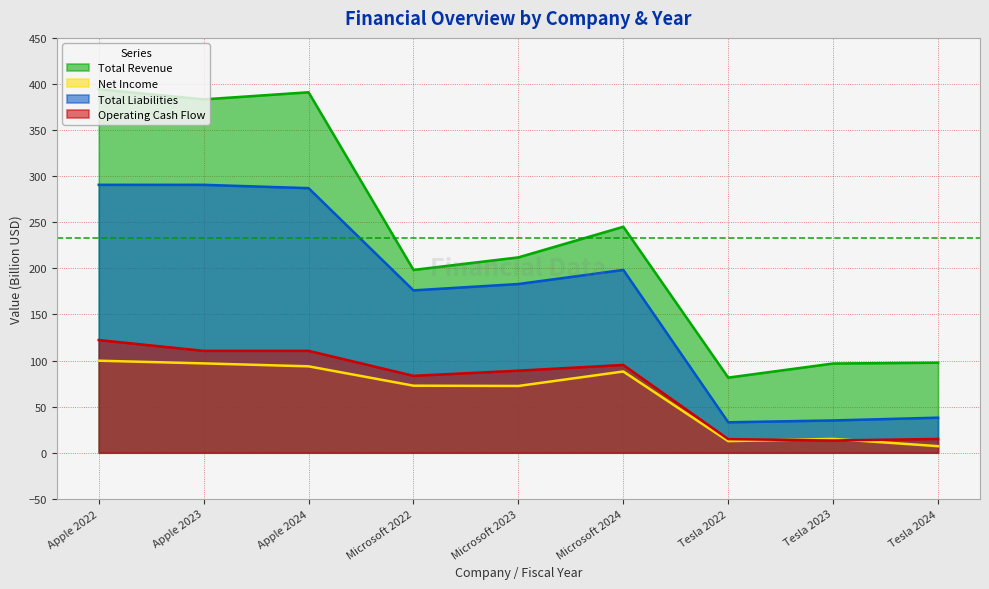

True or false: Total Liabilities has more than 0 interior local peaks.

True